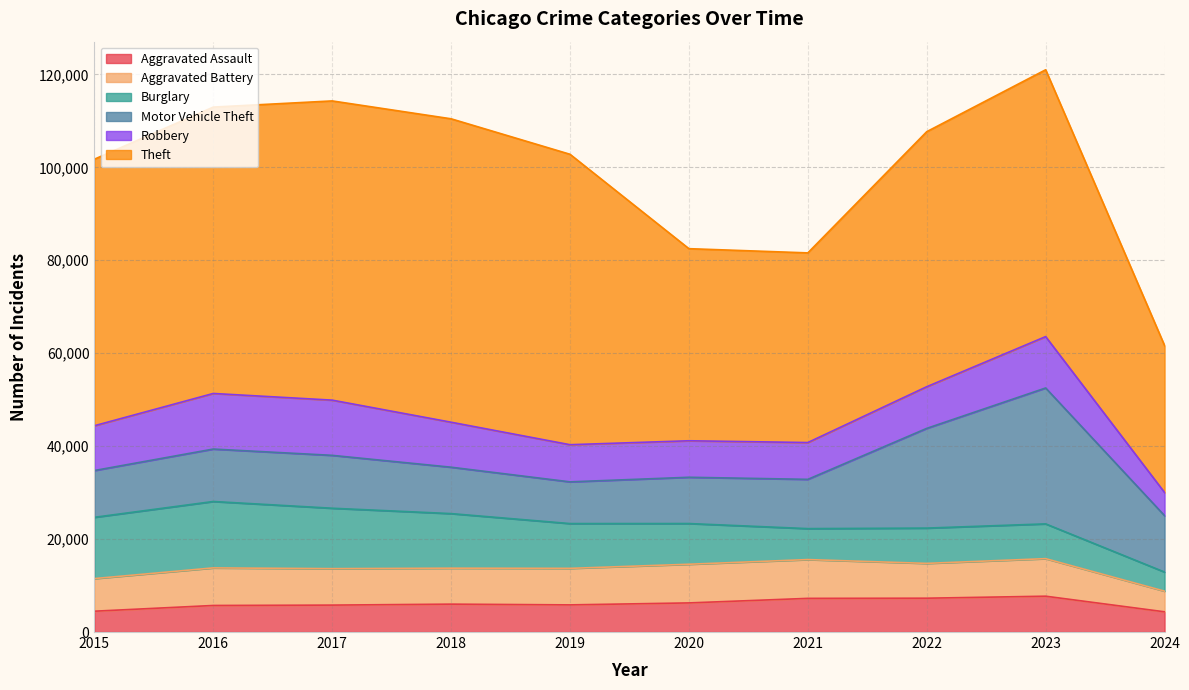

True or false: Robbery and Theft cross at least once.

False